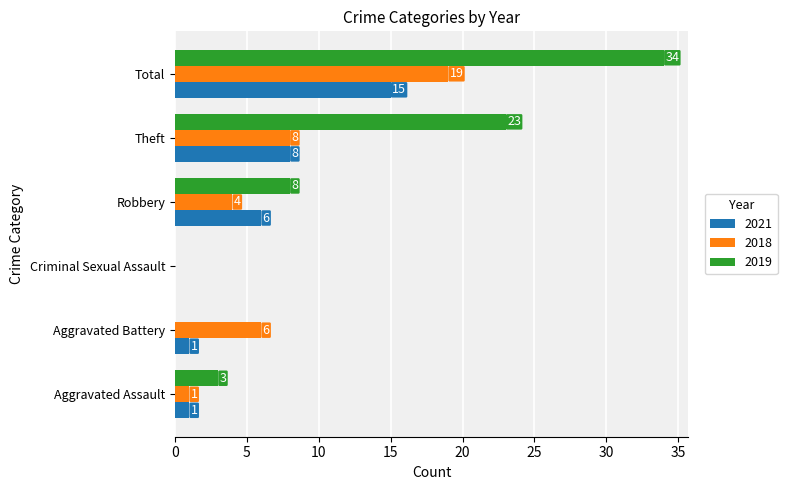

Is it true that 2021 equals 9 at Robbery?

False